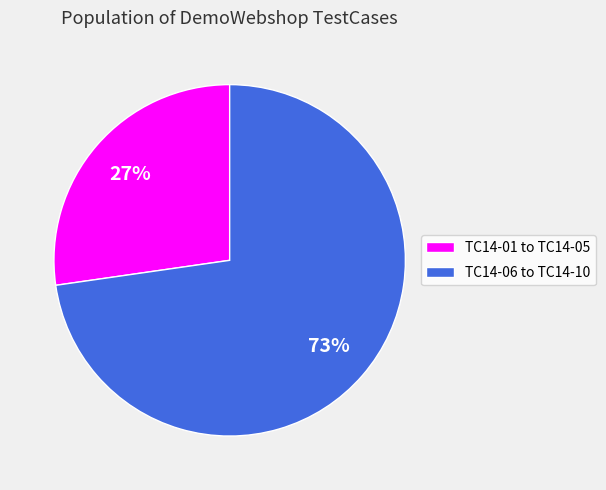

What percentage is the TC14-06 to TC14-10 slice, to the nearest percent?

73%